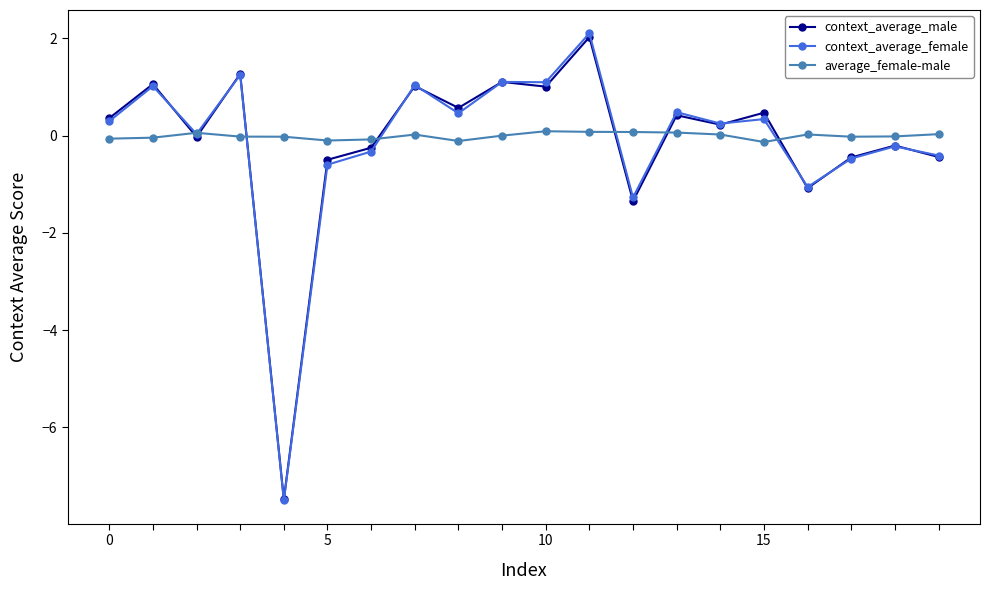

What is the smallest value displayed?

-7.5